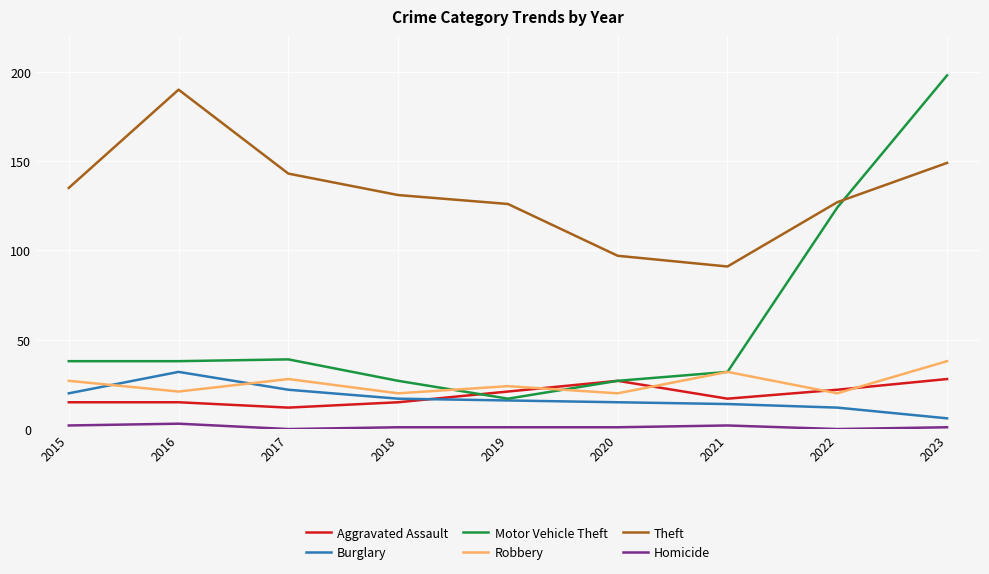

How many values in the Robbery series are below 24?

4